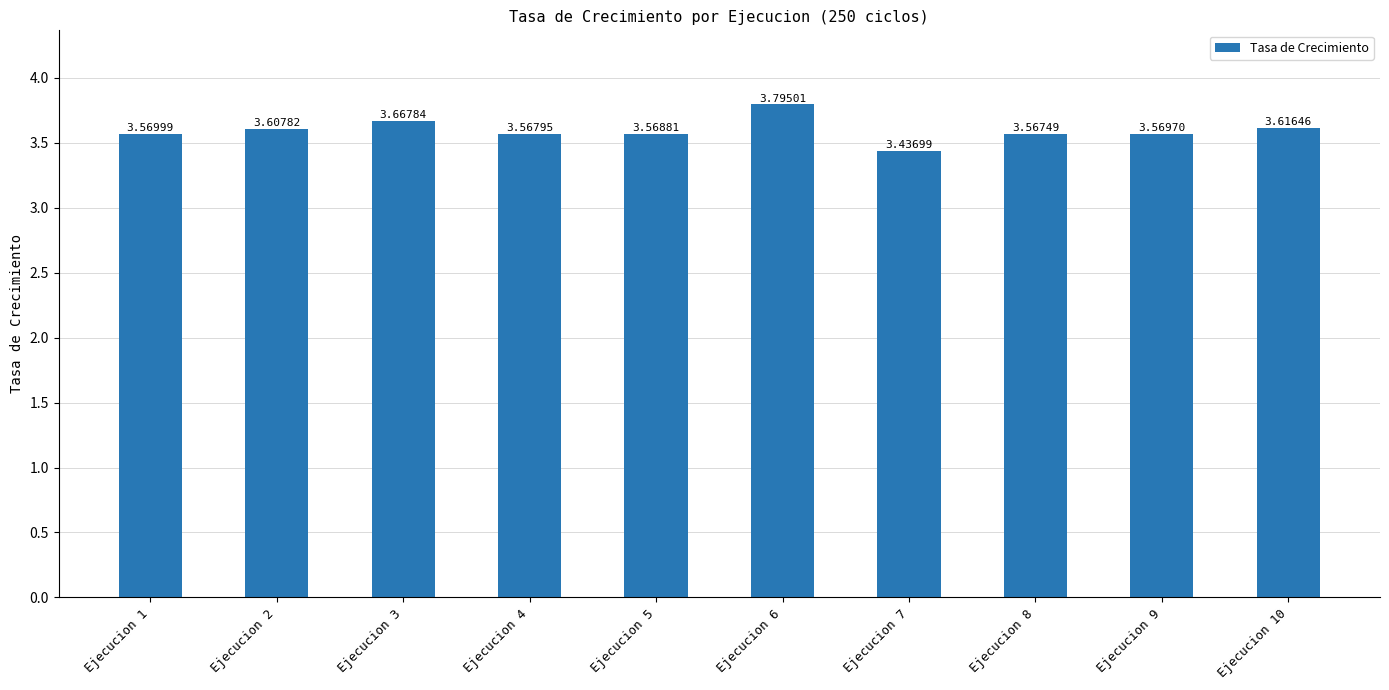

What is the sum of all values?

36.0